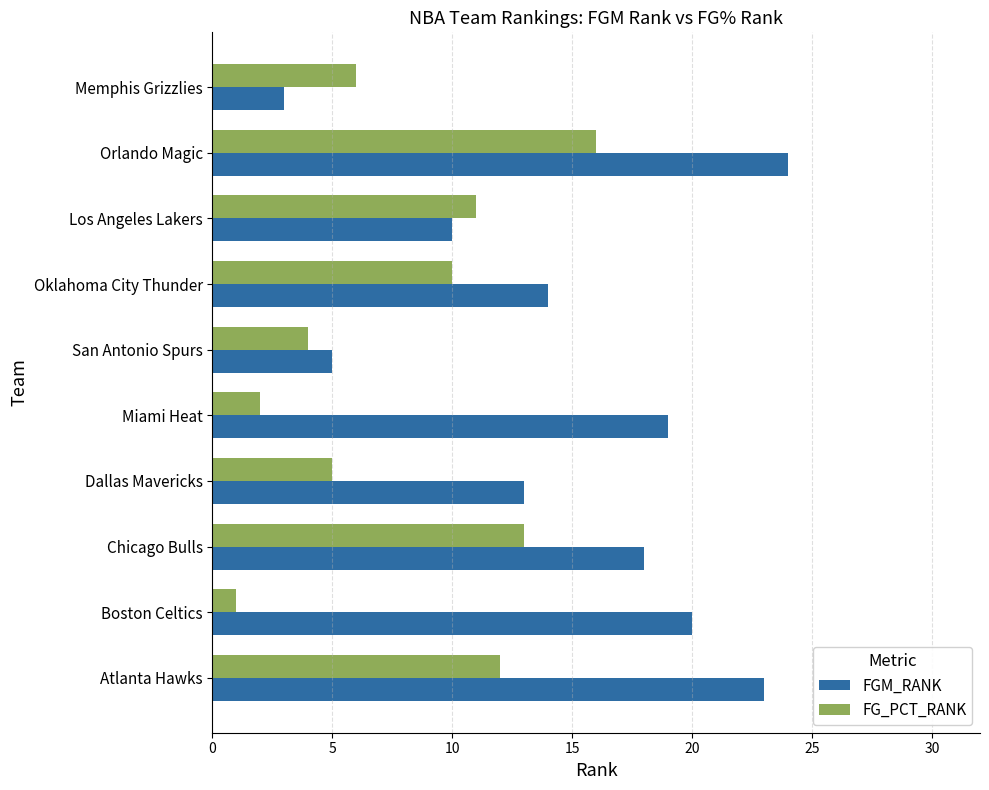

Which series has the largest total across all categories?

FGM_RANK